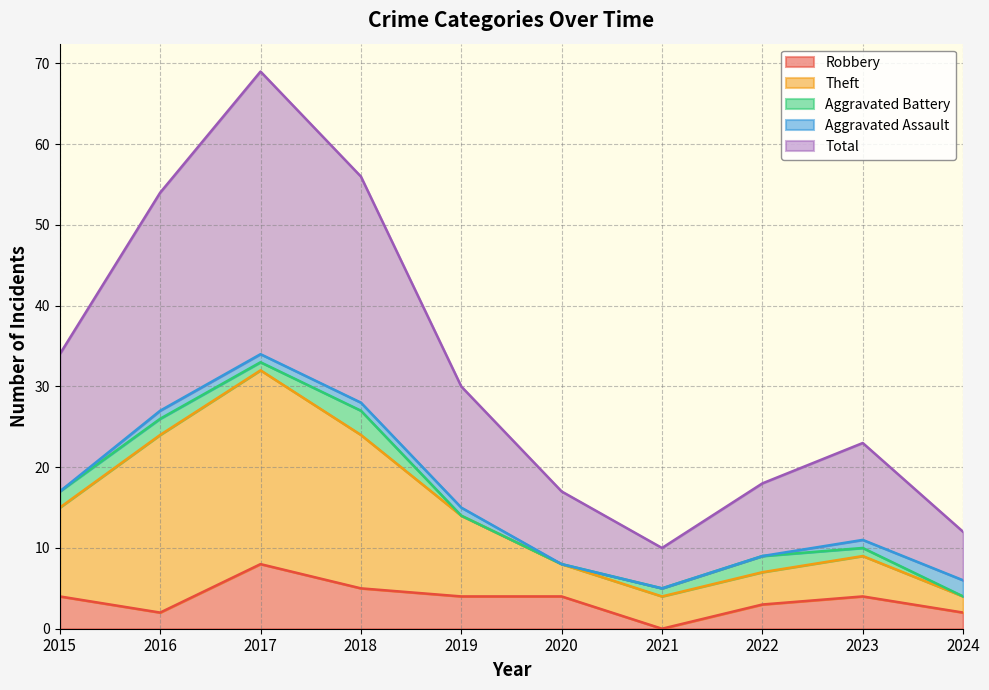

Is it true that Robbery equals 3 at 2022?

True